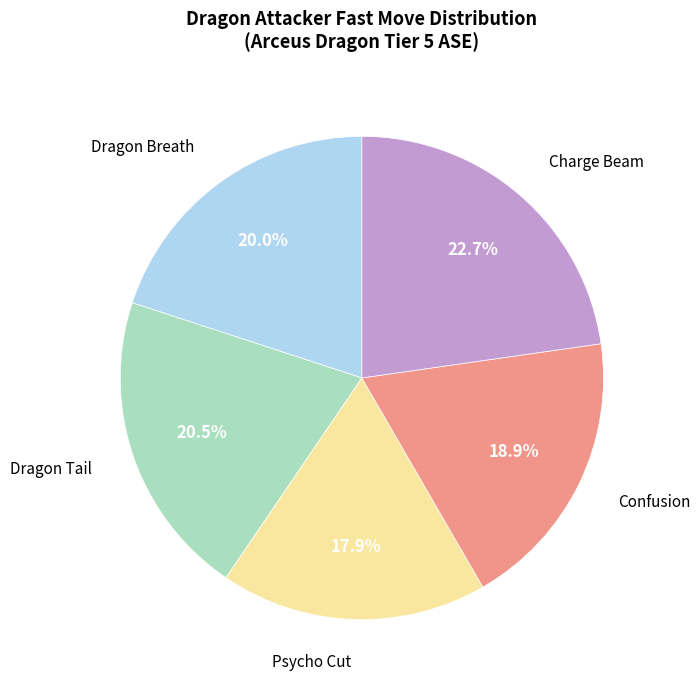

What is the ratio of the value at Charge Beam to the value at Dragon Breath?

1.1